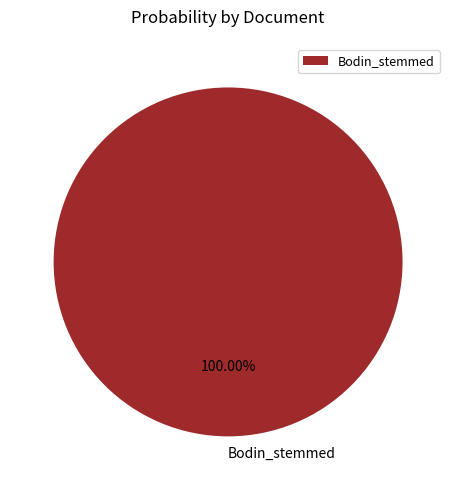

Which slice represents more than half of the pie?

Bodin_stemmed